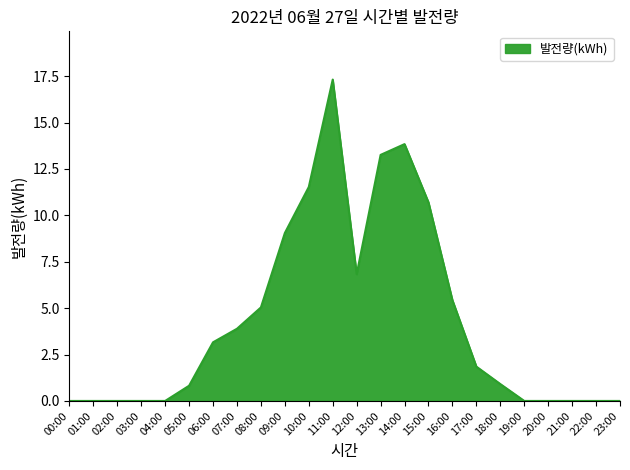

Reading left to right, transcribe all the data shown in this chart.

0.0	0.0	0.0	0.0	0.0	0.8	3.2	3.9	5.0	9.1	11.5	17.3	6.8	13.3	13.8	10.7	5.4	1.9	0.9	0.0	0.0	0.0	0.0	0.0